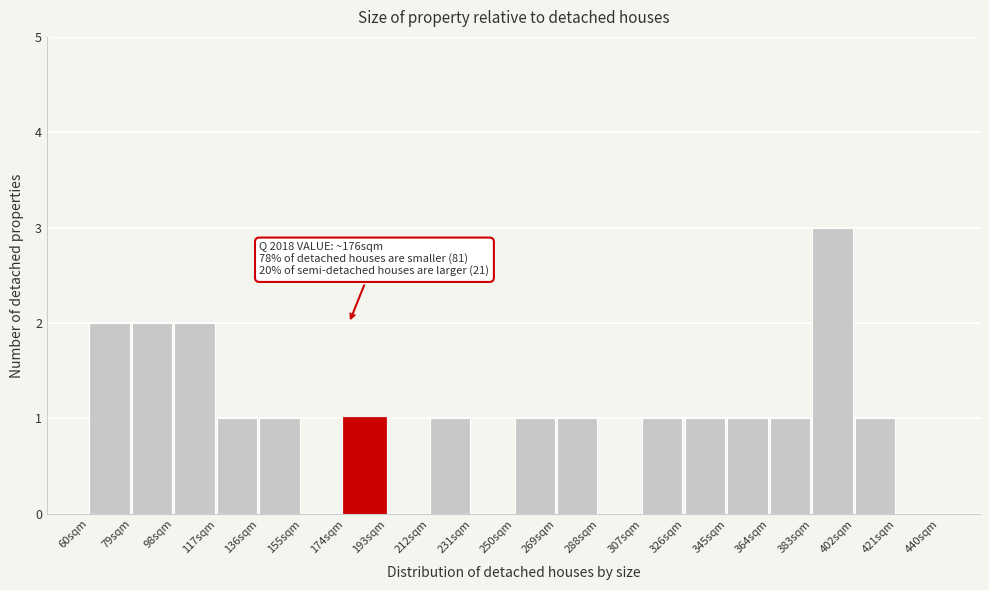

Over which range of the x-axis is the bar tallest?

383 to 402